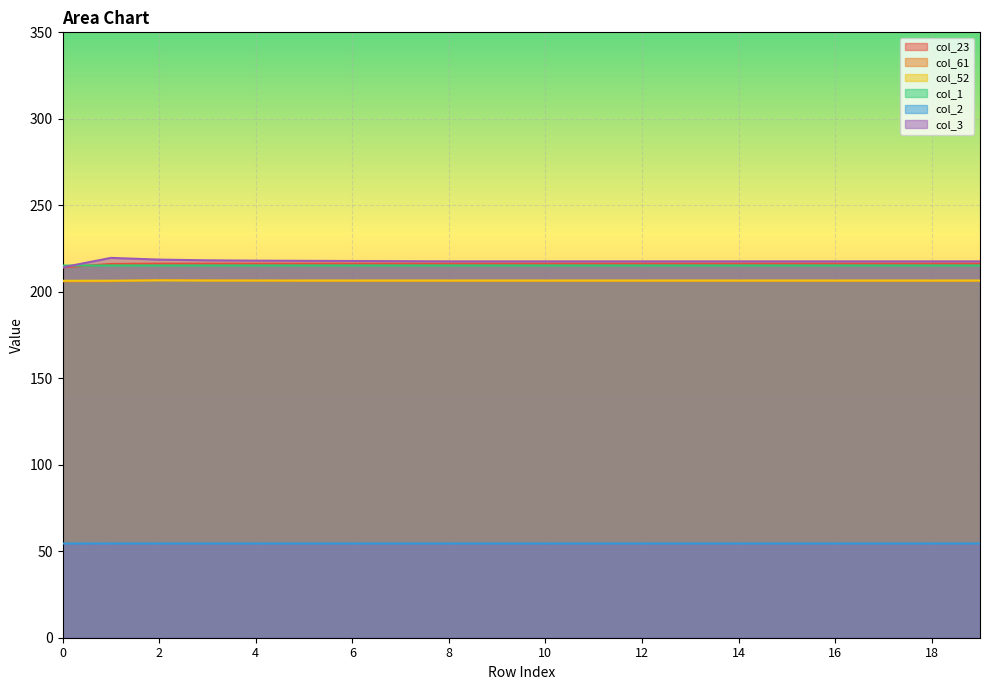

Which series changed the most between 14 and 16?

col_23